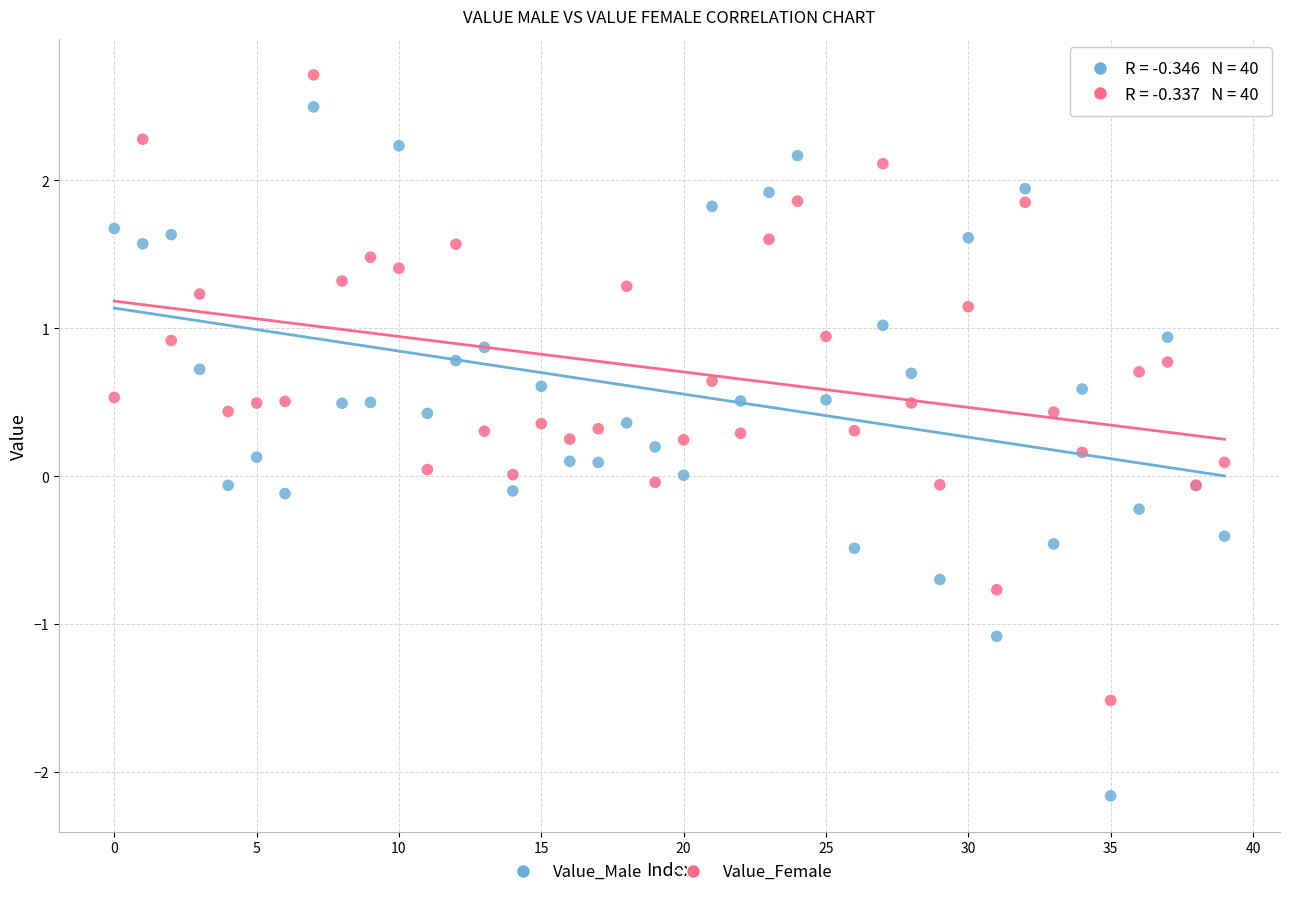

Which series reaches the maximum Y coordinate?

Value_Female